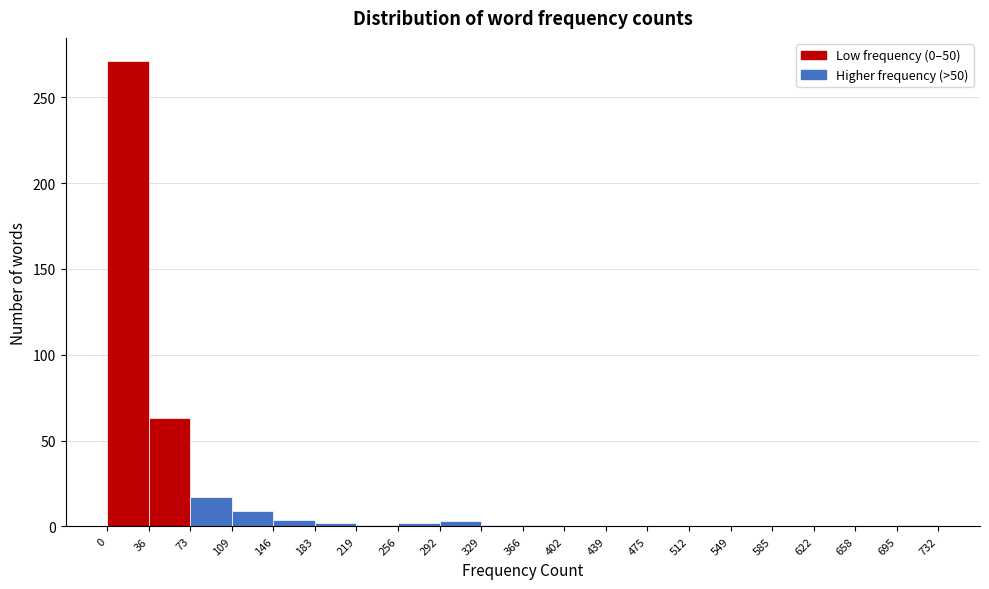

Reading left to right, transcribe this chart: for each bar, give the range it covers on the x-axis and its height. The values are not printed on the chart, so give them approximately, as read against the axis.

0 to 36: 270
36 to 73: 65
73 to 109: 15
109 to 146: 10
146 to 183: under 5
183 to 219: under 5
219 to 256: under 5
256 to 292: under 5
292 to 329: under 5
329 to 366: under 5
366 to 402: under 5
402 to 439: 0
439 to 475: 0
475 to 512: 0
512 to 549: 0
549 to 585: 0
585 to 622: 0
622 to 658: 0
658 to 695: 0
695 to 732: under 5